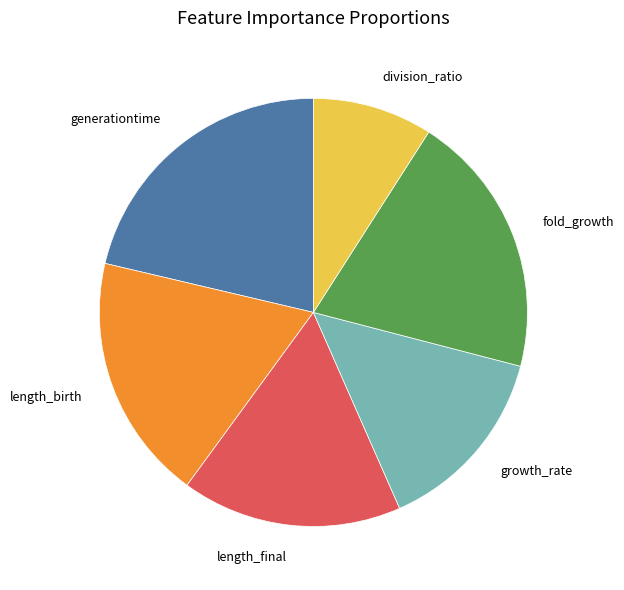

Is there any slice that represents more than half of the pie?

No